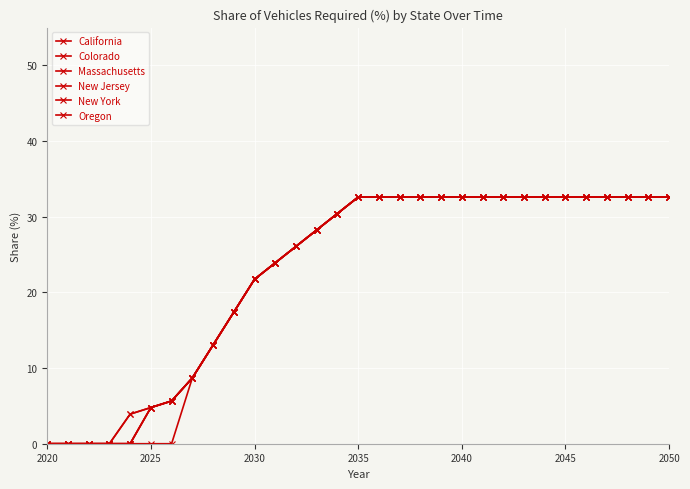

Rank the series by their maximum value, from highest to lowest.

California, Colorado, Massachusetts, New Jersey, New York, Oregon